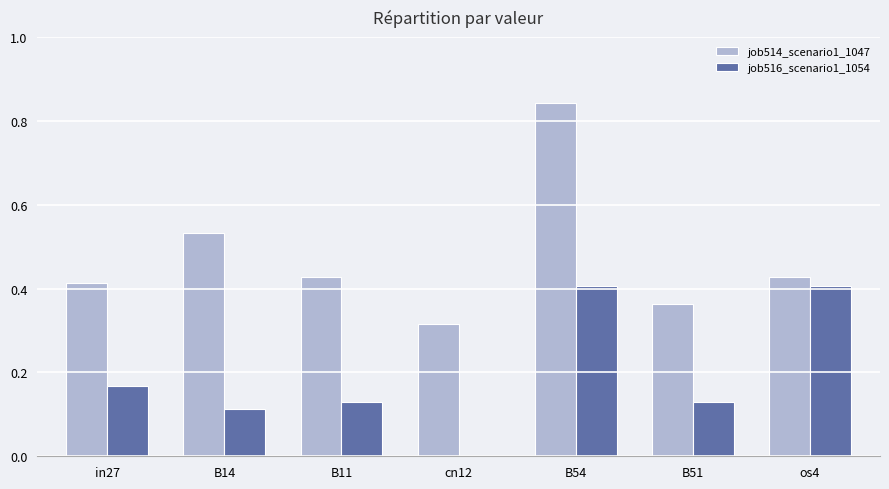

Between B11 and os4, which series saw the biggest shift?

job516_scenario1_1054